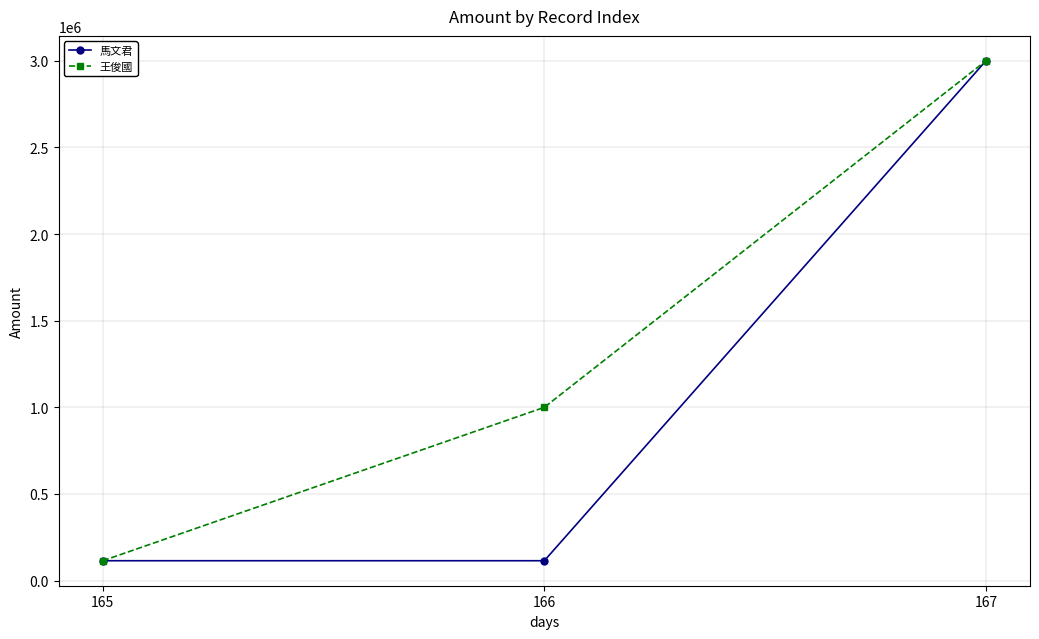

List the series in order of their overall mean, lowest first.

馬文君, 王俊國